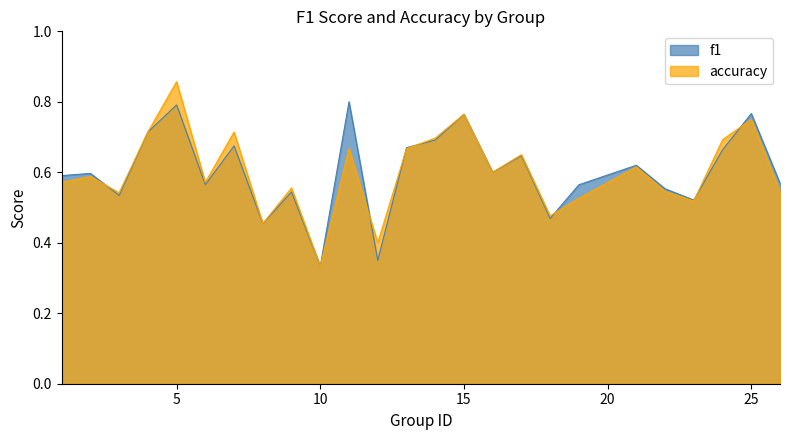

Is the value of f1 at 12 greater than the value of accuracy at 14?

No